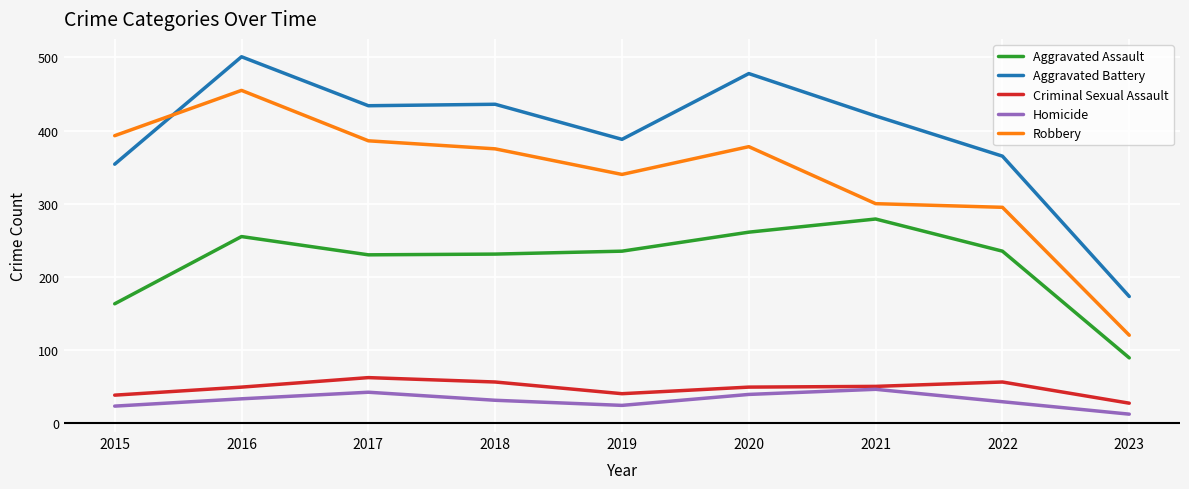

Where is Aggravated Assault nearest to the value 184?

2015